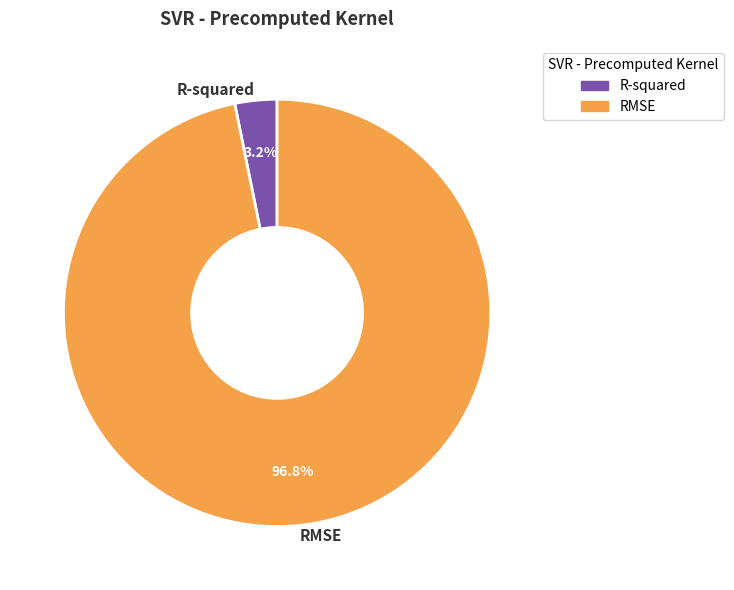

True or false: R-squared accounts for 3% of the total.

True